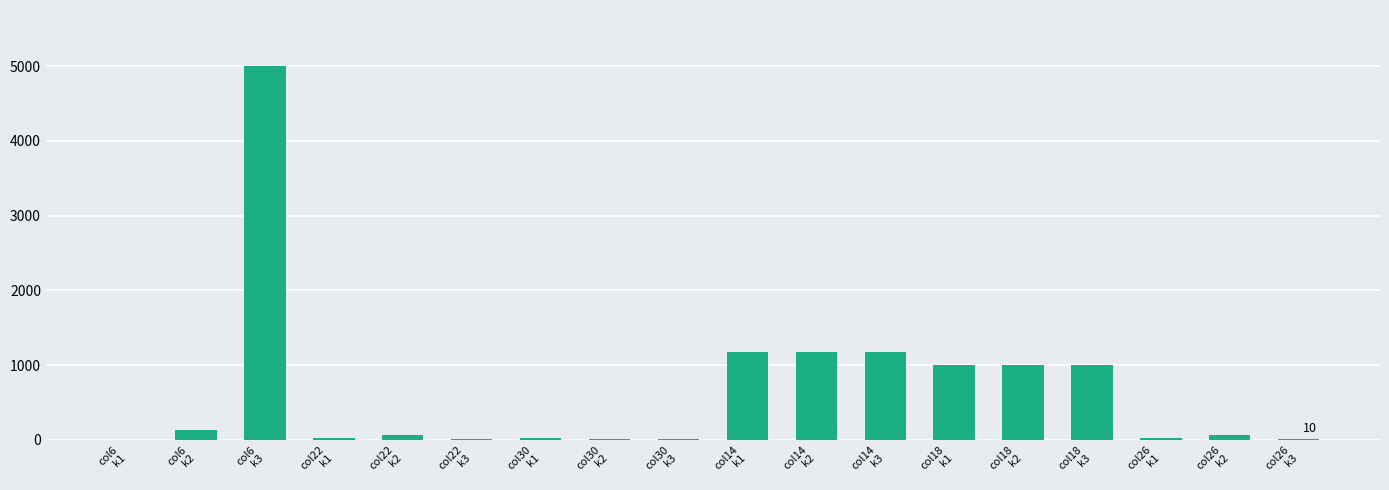

What is the sum of all values?

11899